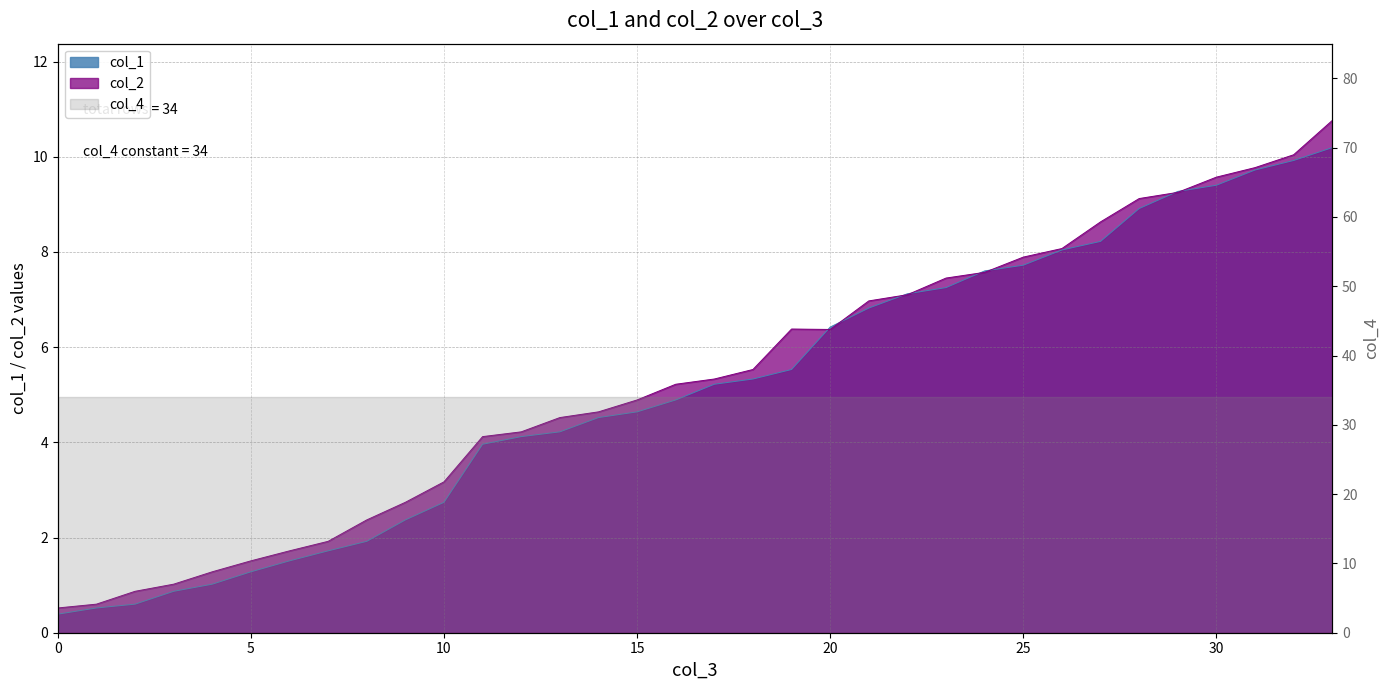

What is the sum of the col_1 values at 29 and 18?

14.6